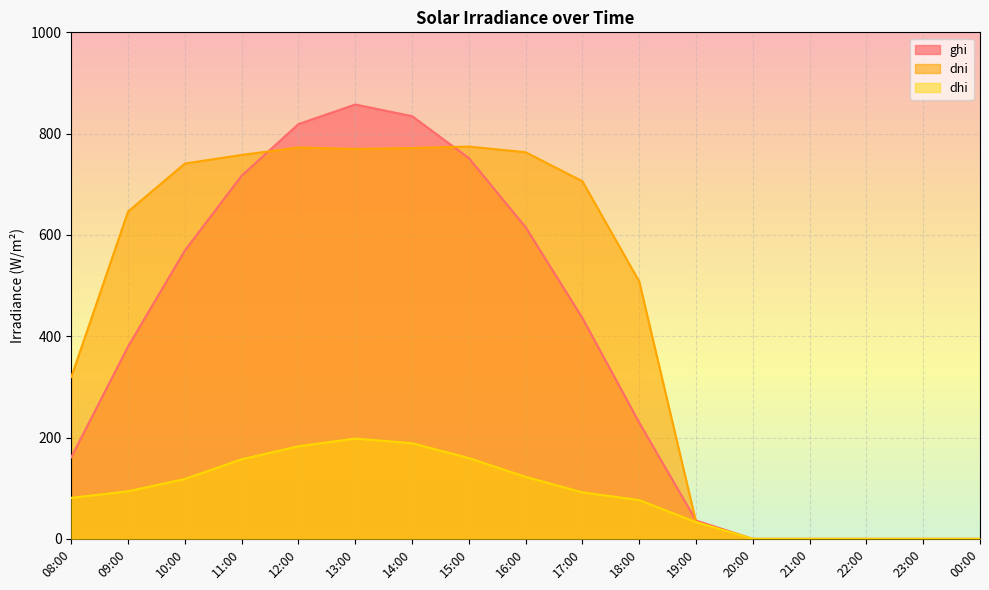

Rank the series by their maximum value, from highest to lowest.

ghi, dni, dhi